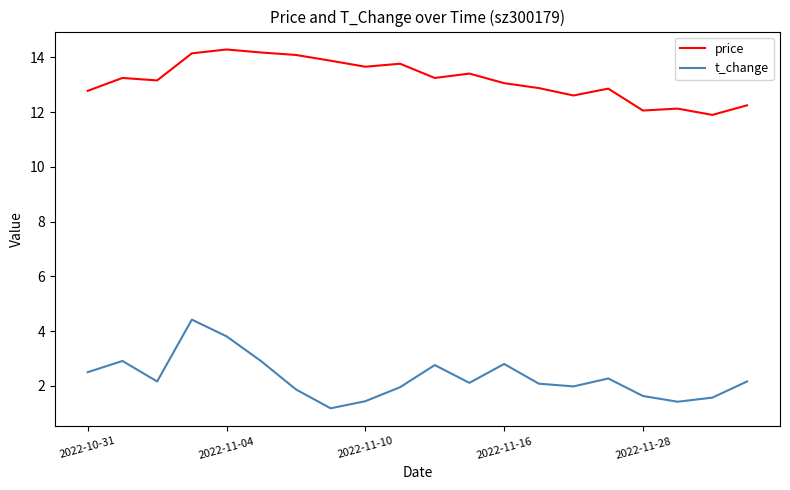

True or false: t_change and price intersect in this chart.

False